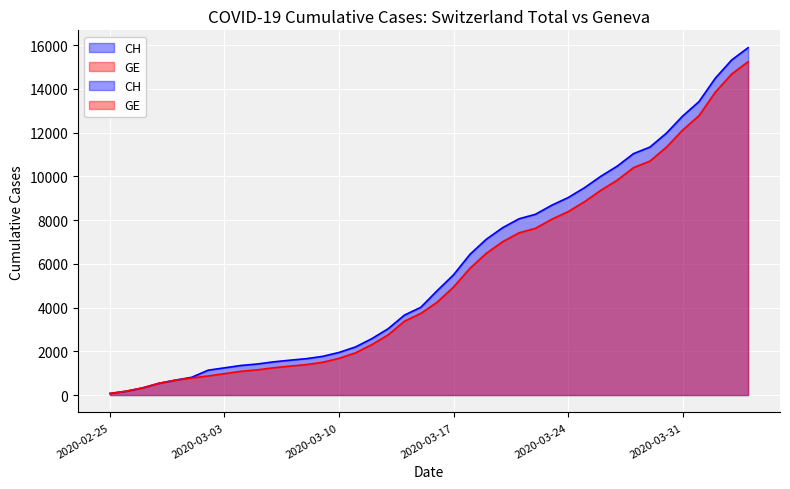

True or false: CH has more than 1 points higher than both neighbors.

False